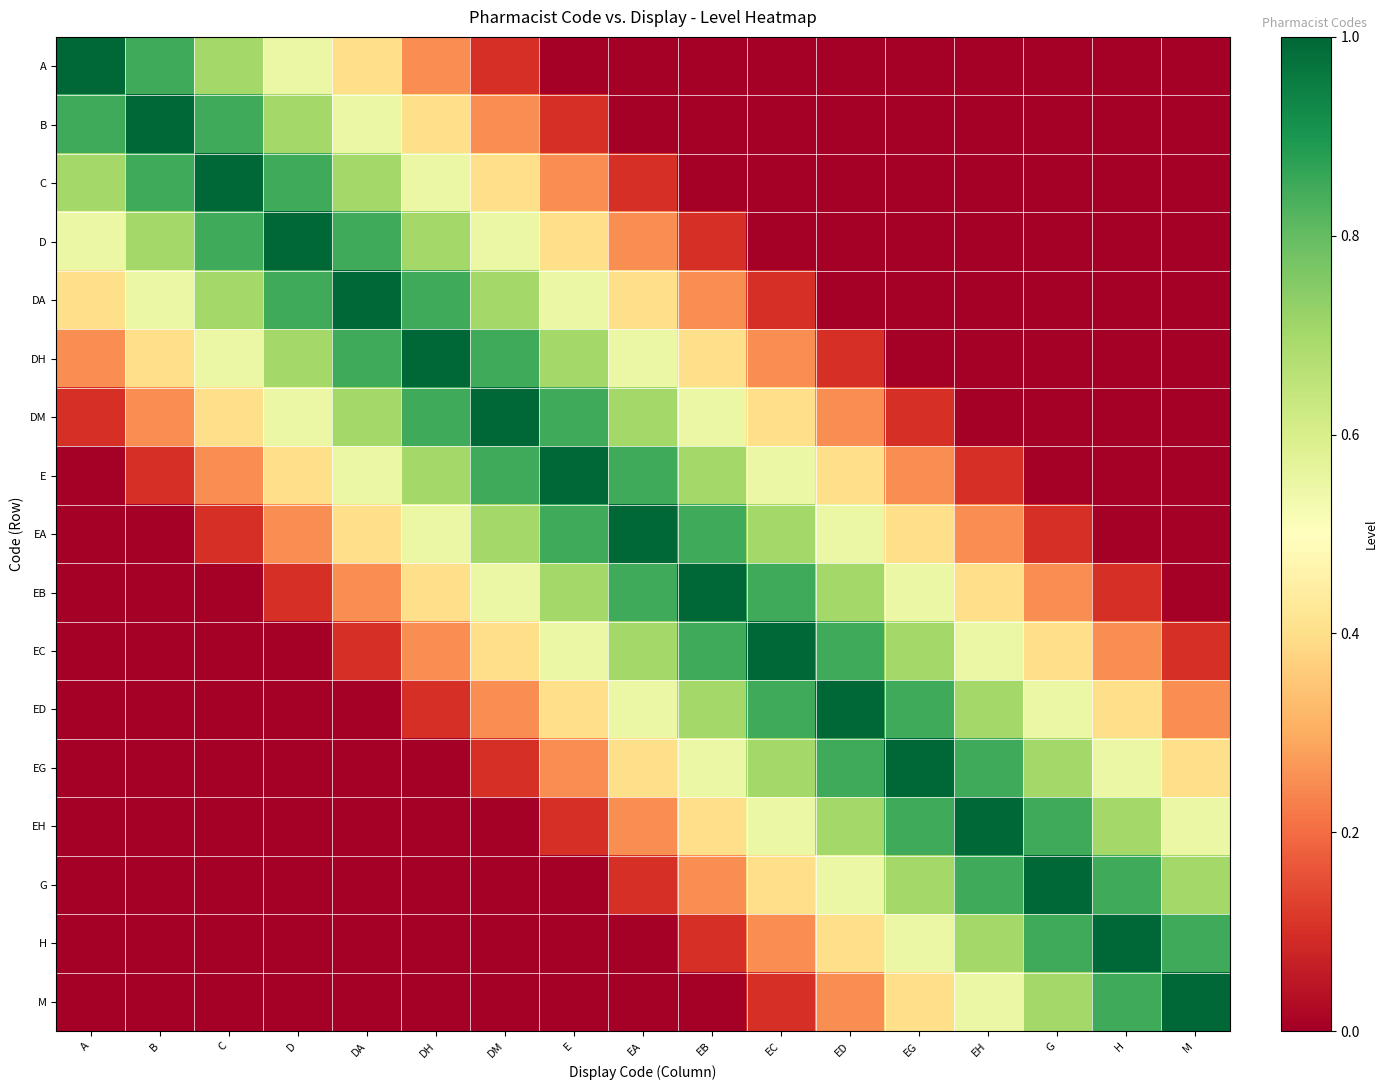

At which category is the sum across all series the highest?

DM